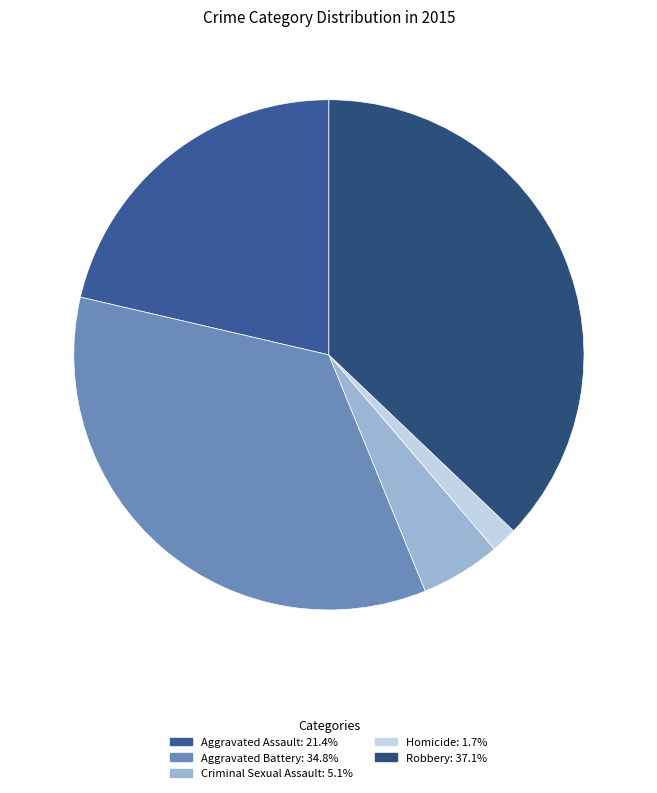

To the nearest percent, what is the difference between the largest and smallest slice percentages?

35%